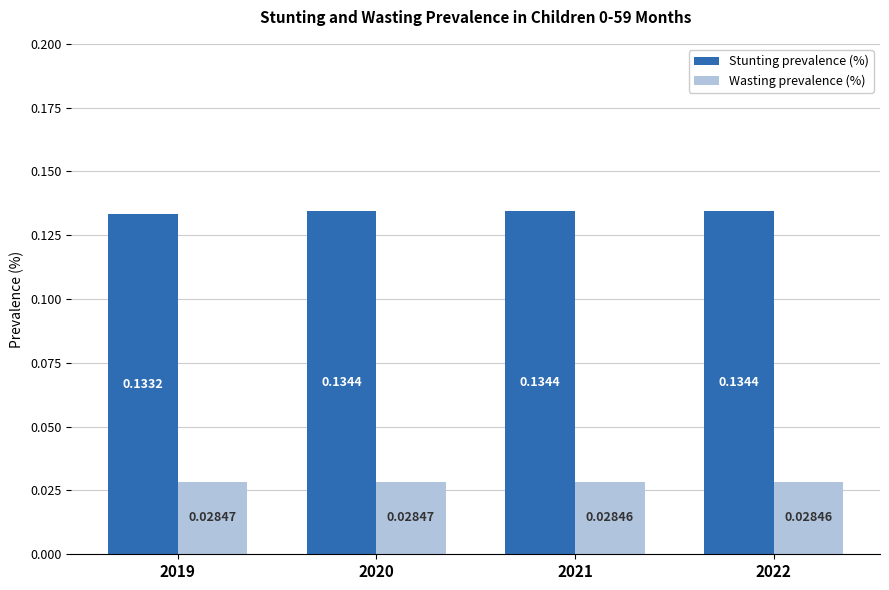

At 2022, list the series in order from smallest to largest.

Wasting prevalence (%), Stunting prevalence (%)